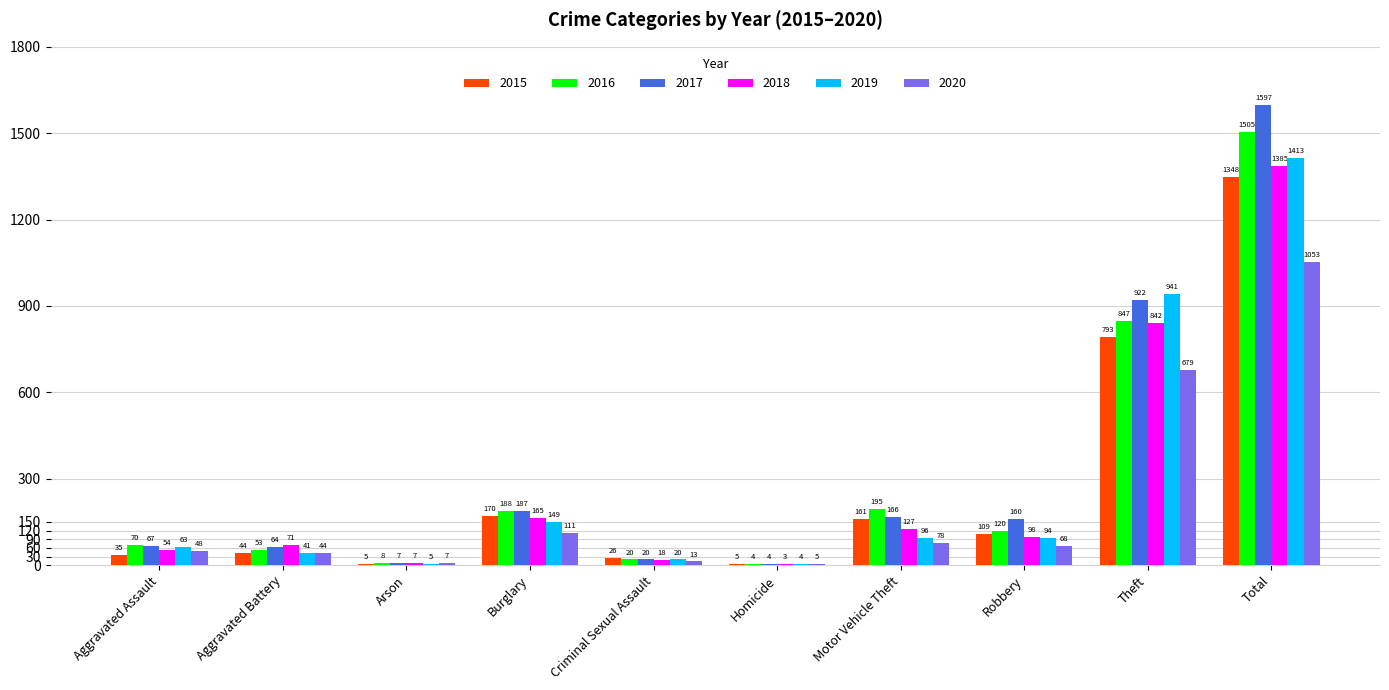

Where does the 2016 series first go above 120?

Burglary